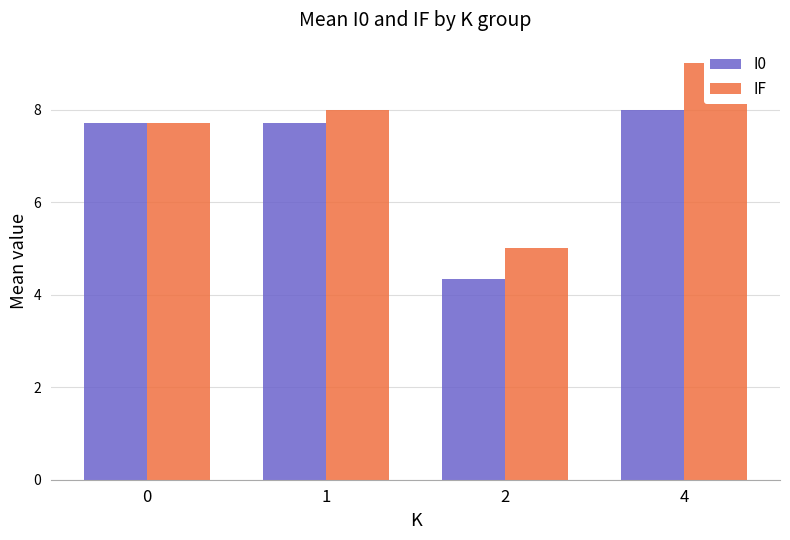

What is the difference between the IF values at 2 and 1?

3.0